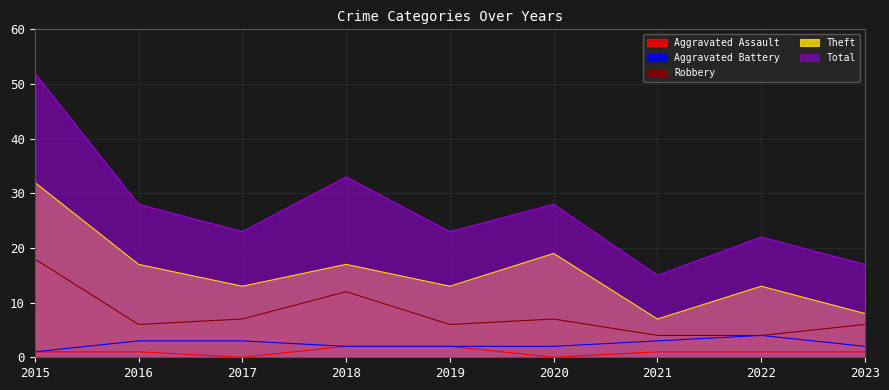

What is the maximum value shown in the chart?

52